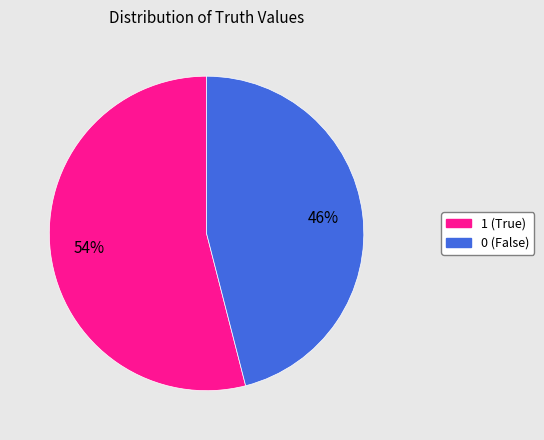

Which has a higher value, 0 (False) or 1 (True)?

1 (True)